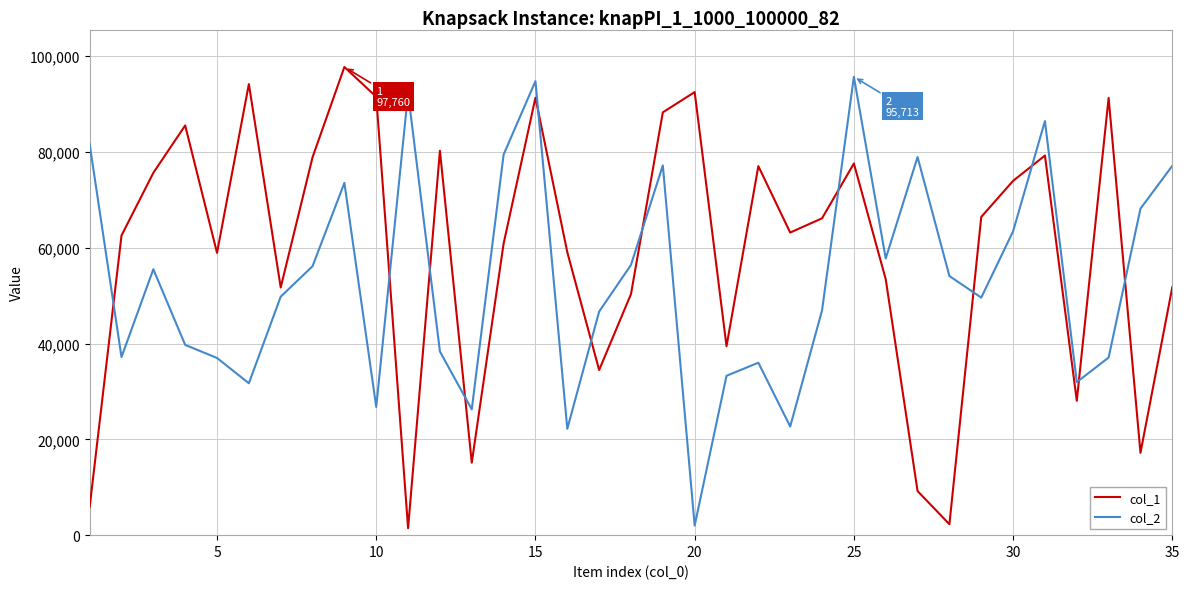

At how many categories does at least one series exceed 10787?

35